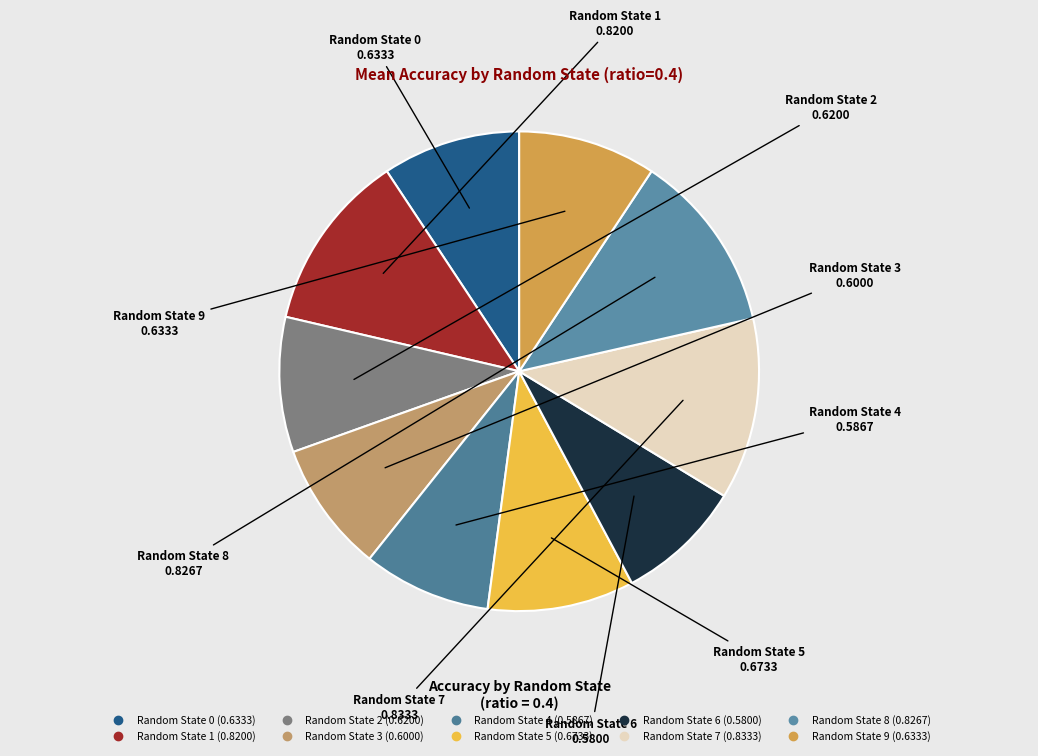

How many segments does this pie chart have?

10